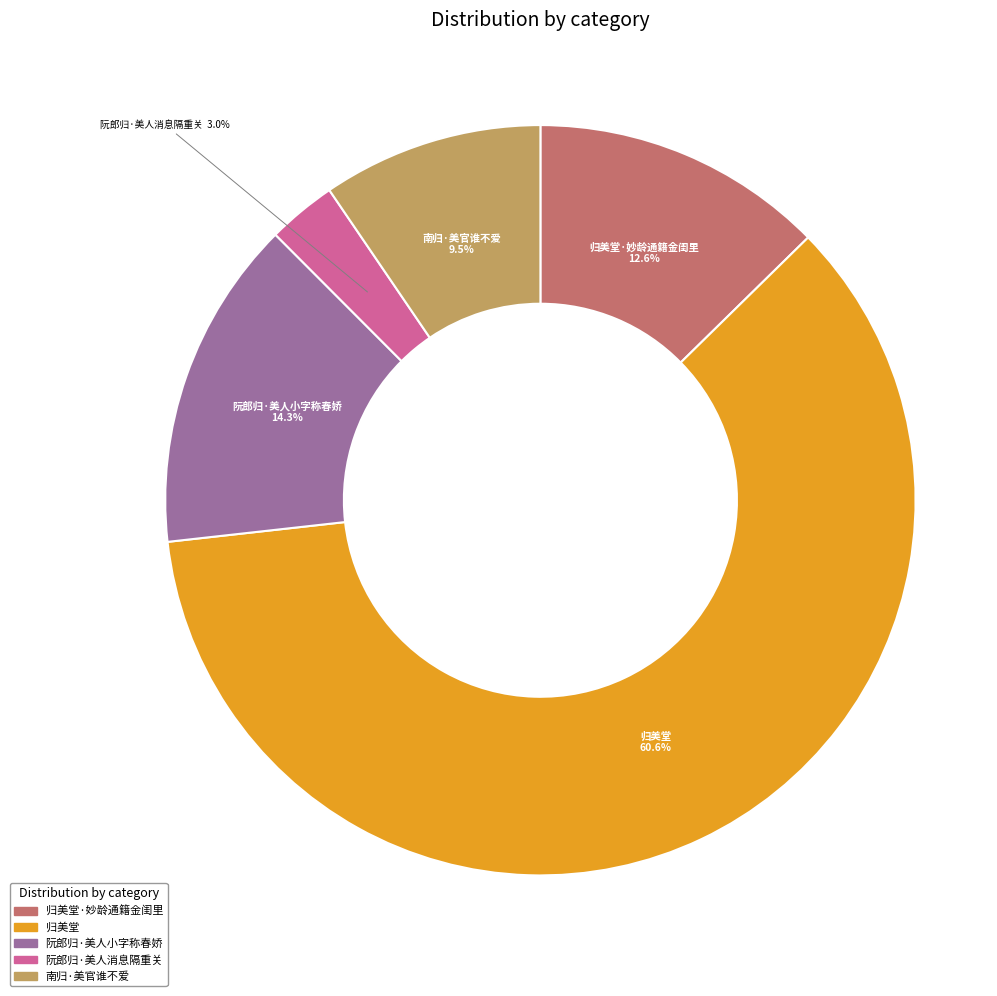

Which slice is the smallest?

阮郎归·美人消息隔重关